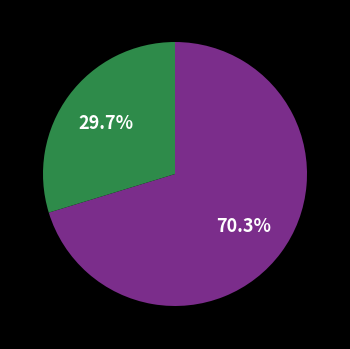

Does any single category account for the majority?

Yes